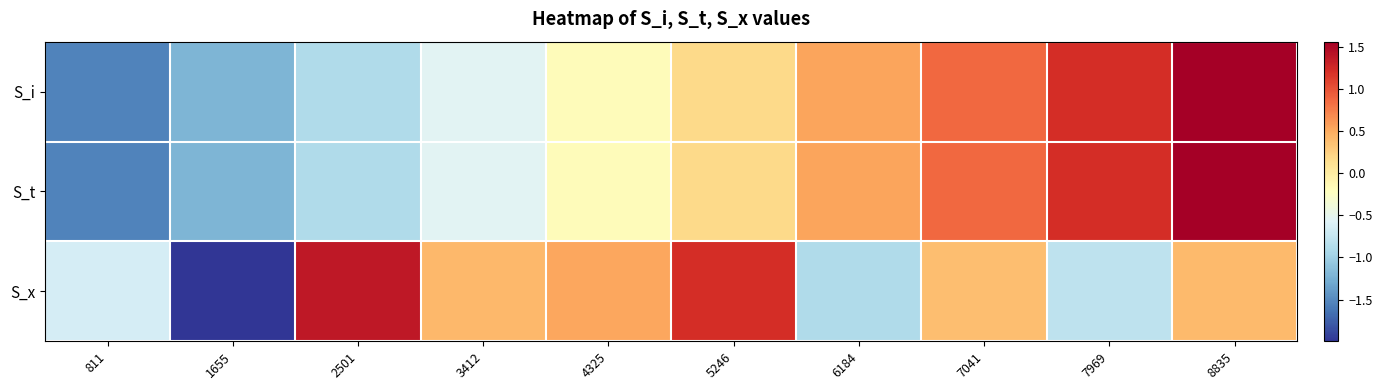

Reading right to left, what are all the values shown in this chart?

S_i: 8835=1.6	7969=1.2	7041=0.9	6184=0.5	5246=0.2	4325=-0.2	3412=-0.5	2501=-0.9	1655=-1.2	811=-1.5
S_t: 8835=1.6	7969=1.2	7041=0.9	6184=0.5	5246=0.2	4325=-0.2	3412=-0.5	2501=-0.9	1655=-1.2	811=-1.5
S_x: 8835=0.4	7969=-0.8	7041=0.4	6184=-0.9	5246=1.2	4325=0.5	3412=0.4	2501=1.4	1655=-2.0	811=-0.6